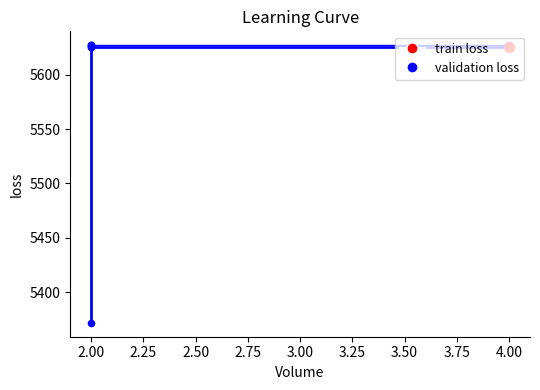

Which series reaches the maximum Y coordinate?

validation loss